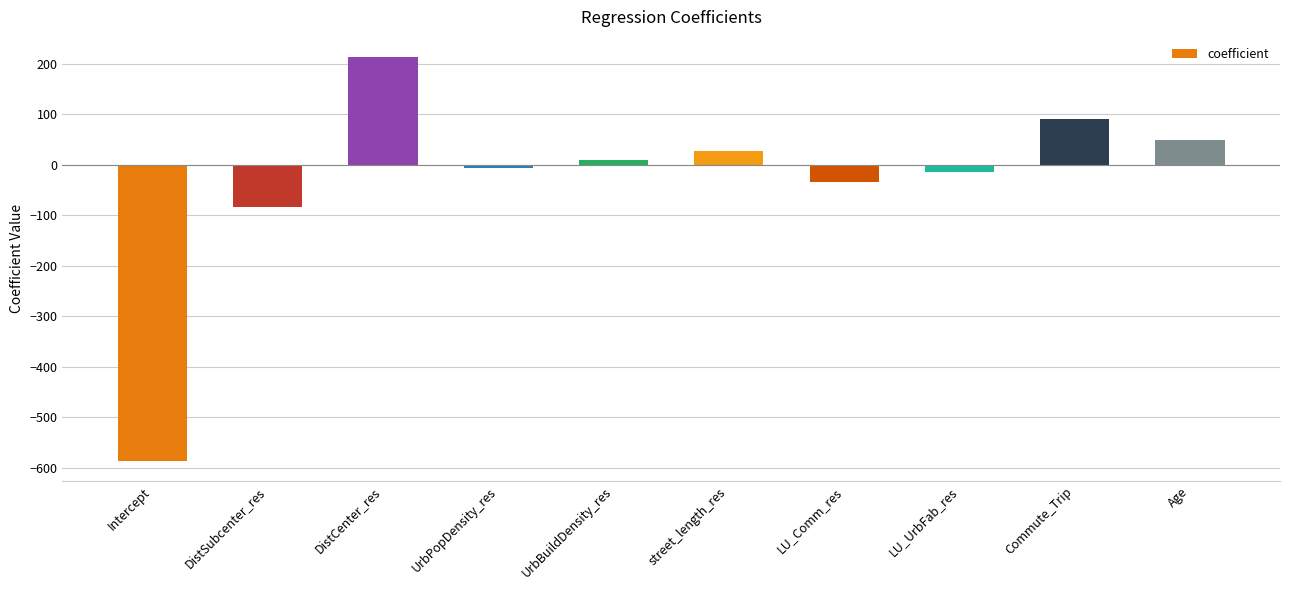

How many values are below zero?

5